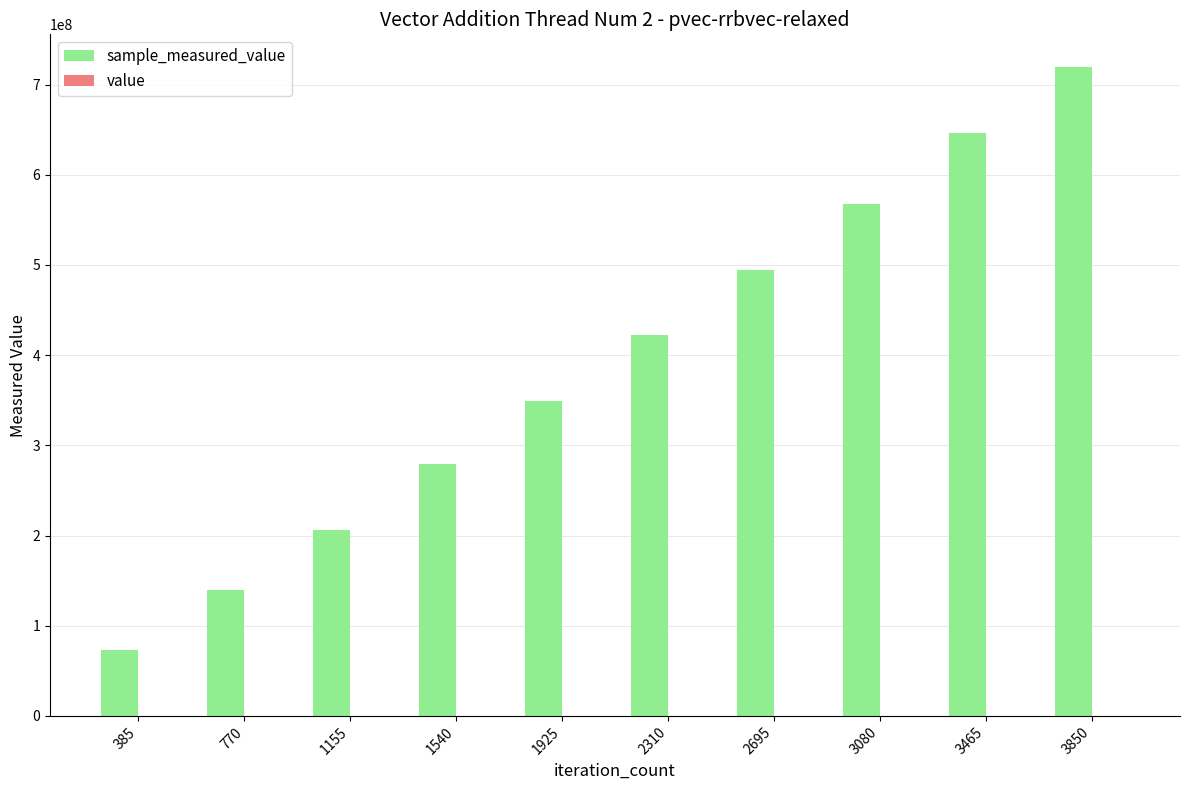

At which category is the sum across all series the highest?

3850